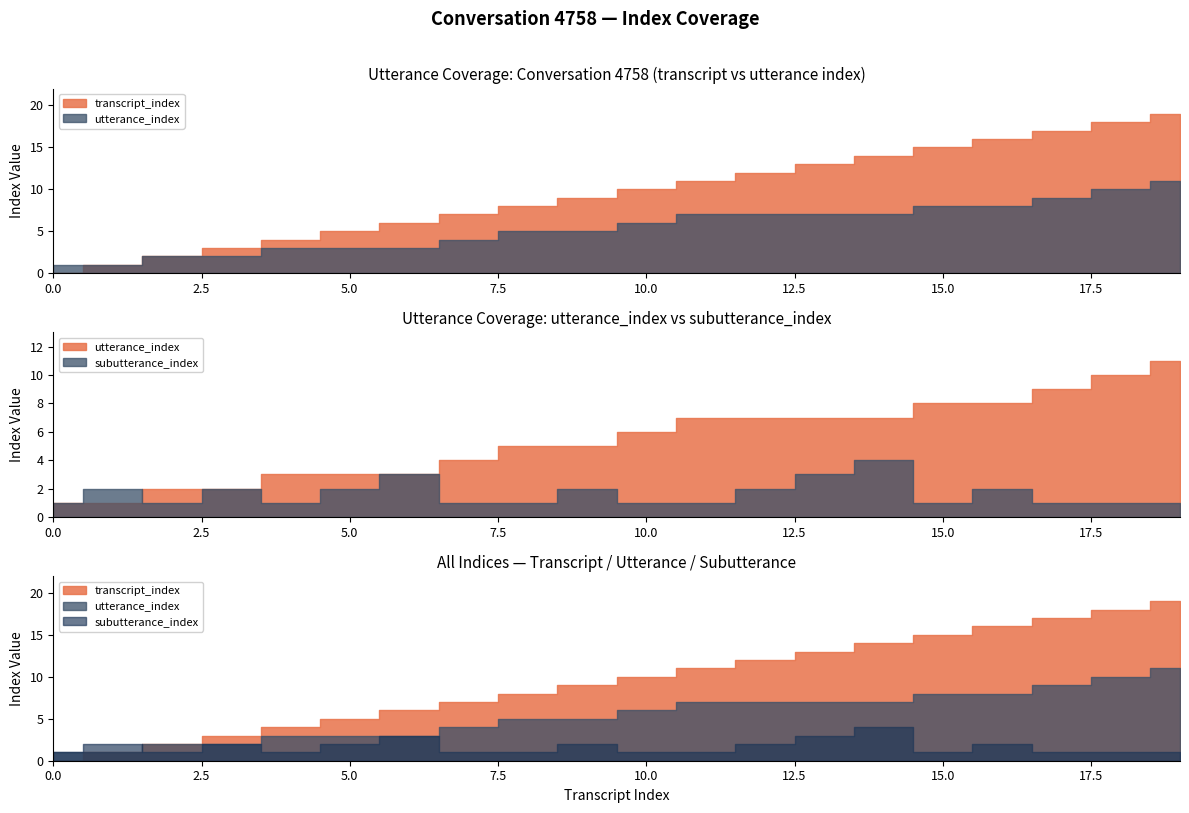

How many lines are shown in the chart?

3